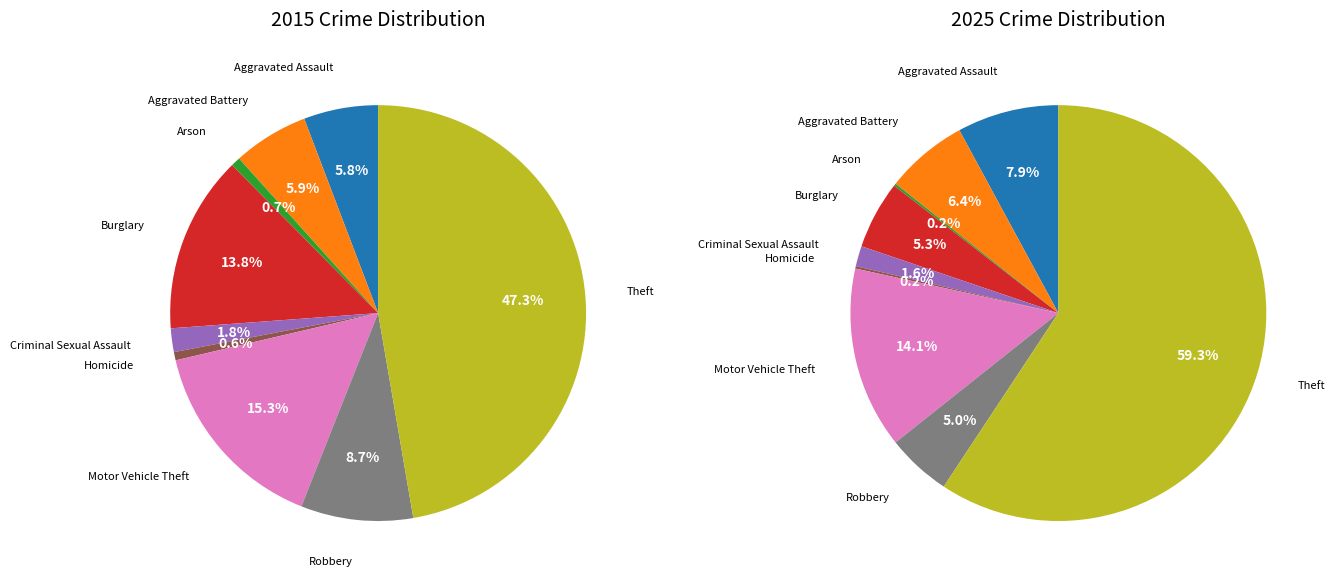

Does Aggravated Assault account for over 50% of the chart?

No